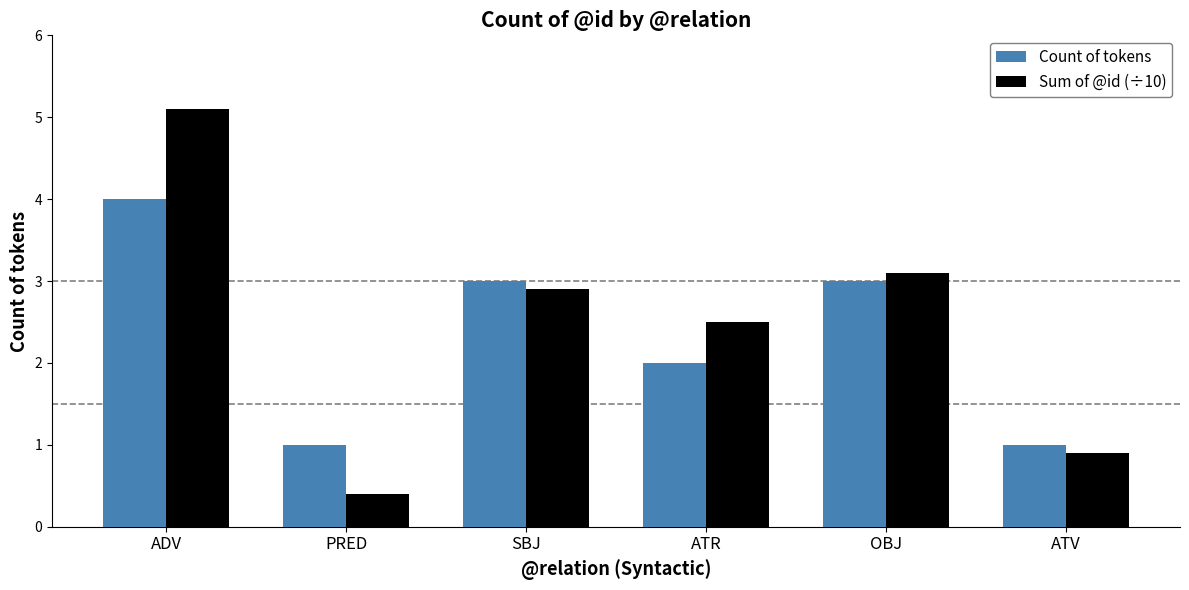

Between PRED and OBJ, which series saw the biggest shift?

Sum of @id (÷10)